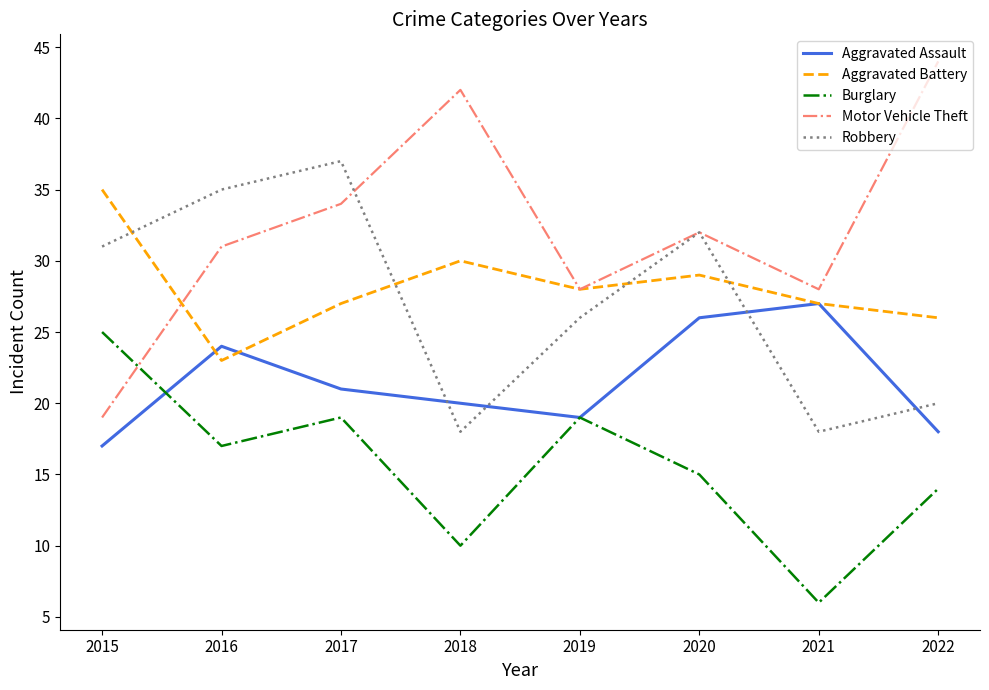

Reading left to right, what are all the values shown in this chart?

Aggravated Assault: 17	24	21	20	19	26	27	18
Aggravated Battery: 35	23	27	30	28	29	27	26
Burglary: 25	17	19	10	19	15	6	14
Motor Vehicle Theft: 19	31	34	42	28	32	28	44
Robbery: 31	35	37	18	26	32	18	20